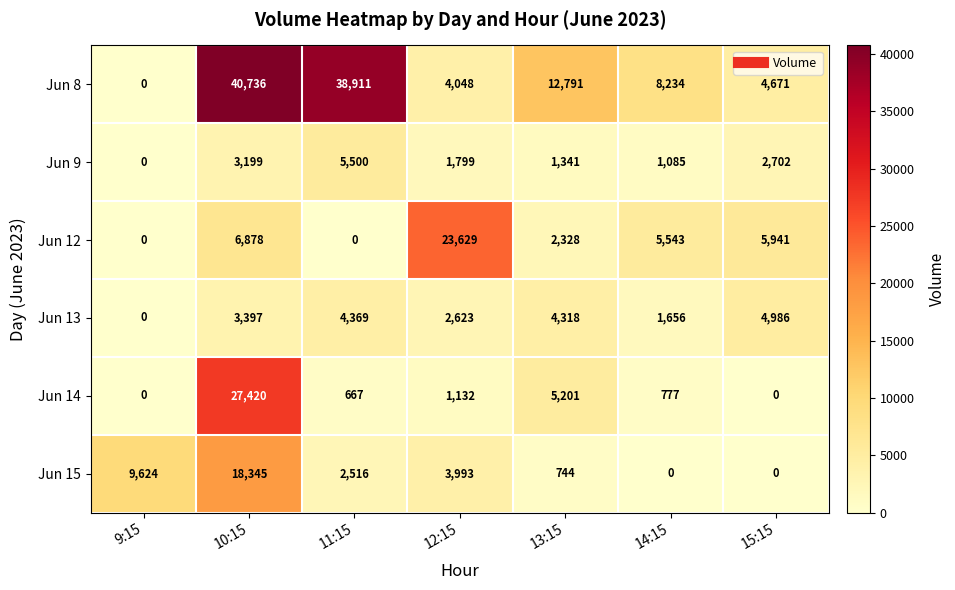

What is the total value across all series at 11:15?

51963